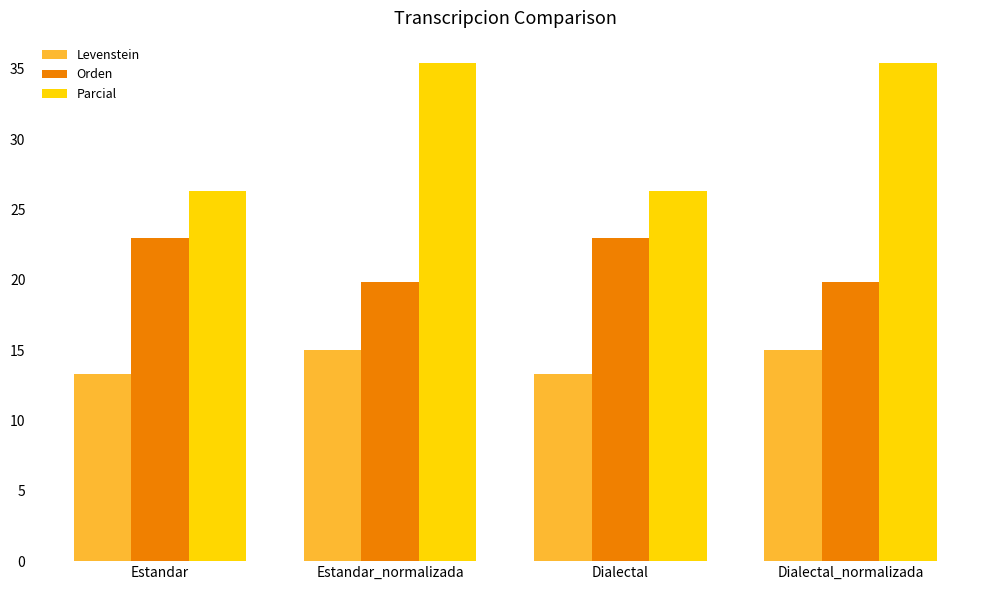

What is the value of the Parcial bar at the 3rd from the left?

26.3